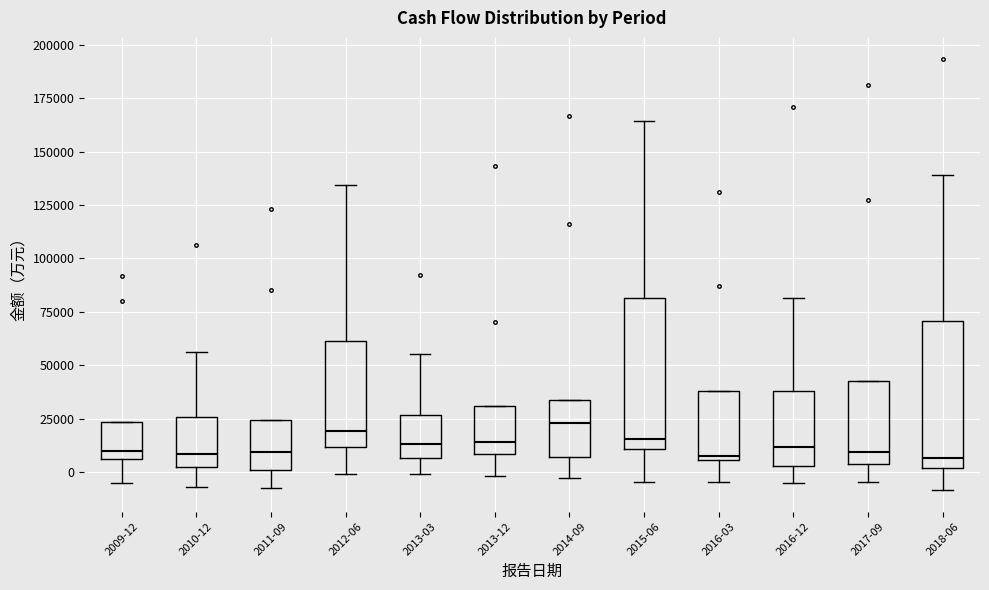

Reading left to right, transcribe this box plot: for each box, give where its median line is, the range the box spans, and where its two whiskers end, as read against the y-axis. The values are not printed on the chart, so give them approximately, as read against the axis.

2009-12: median 10000, box 5000 to 25000, whiskers -5000 to 25000
2010-12: median 10000, box 0 to 25000, whiskers -5000 to 55000
2011-09: median 10000, box 0 to 25000, whiskers -10000 to 25000
2012-06: median 20000, box 10000 to 60000, whiskers 0 to 135000
2013-03: median 15000, box 5000 to 25000, whiskers 0 to 55000
2013-12: median 15000, box 10000 to 30000, whiskers 0 to 30000
2014-09: median 25000, box 5000 to 35000, whiskers -5000 to 35000
2015-06: median 15000, box 10000 to 80000, whiskers -5000 to 165000
2016-03: median 10000, box 5000 to 40000, whiskers -5000 to 40000
2016-12: median 10000, box 5000 to 40000, whiskers -5000 to 80000
2017-09: median 10000, box 5000 to 40000, whiskers -5000 to 40000
2018-06: median 5000, box 0 to 70000, whiskers -10000 to 140000